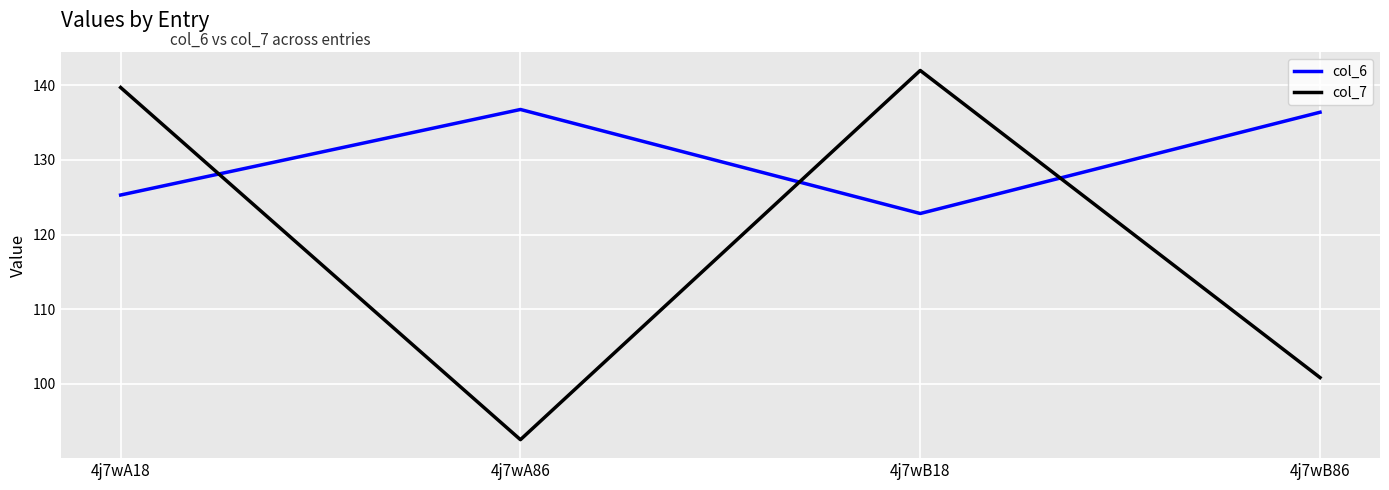

What is the difference between the col_7 values at 4j7wA86 and 4j7wB86?

8.3